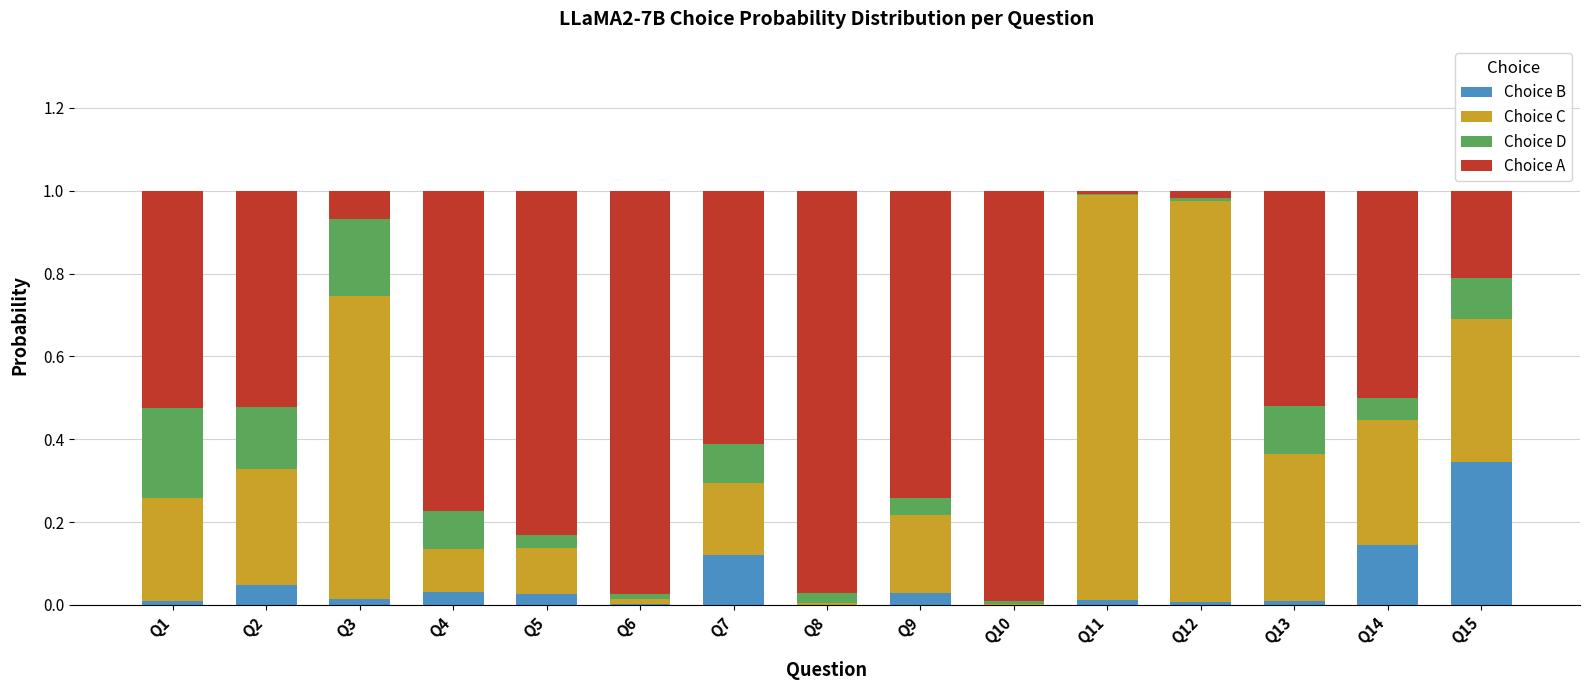

At which label does Choice B reach its peak?

Q15